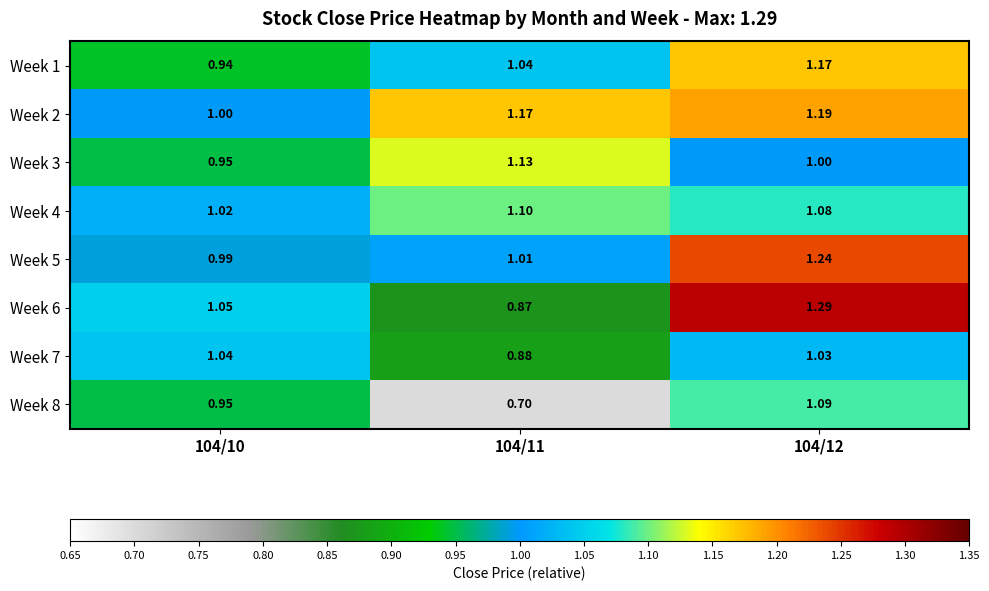

Is the value of Week 7 at 104/10 greater than the value of Week 5 at 104/10?

Yes